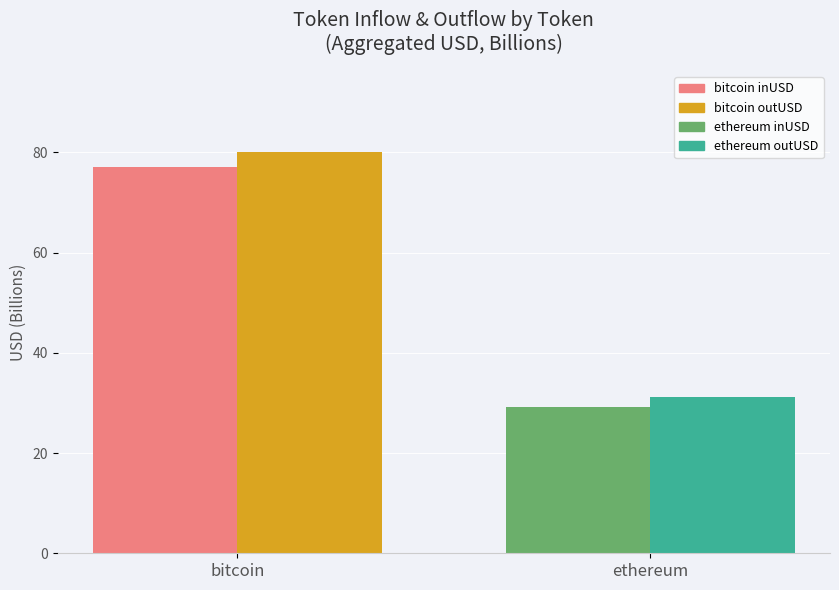

What is the spread (max minus min) of values at ethereum?

2.0